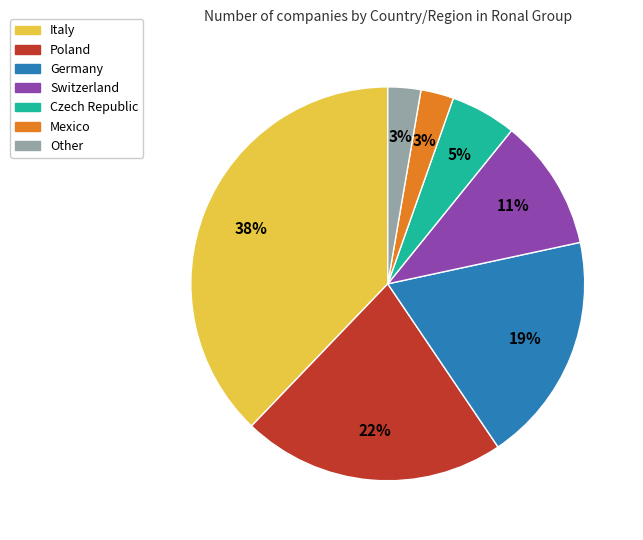

To the nearest percent, what is the average slice percentage?

14%